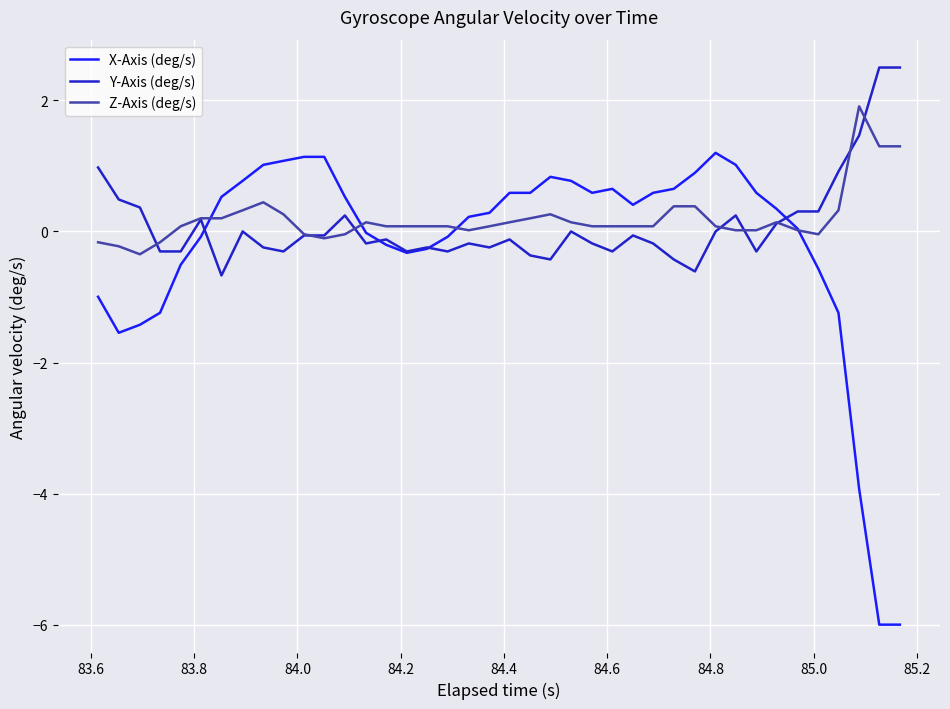

What is the greatest value displayed?

2.5